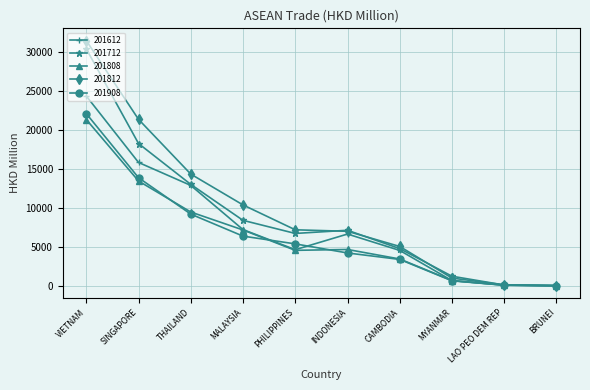

What are all the series names shown in the legend?

201612, 201712, 201808, 201812, 201908